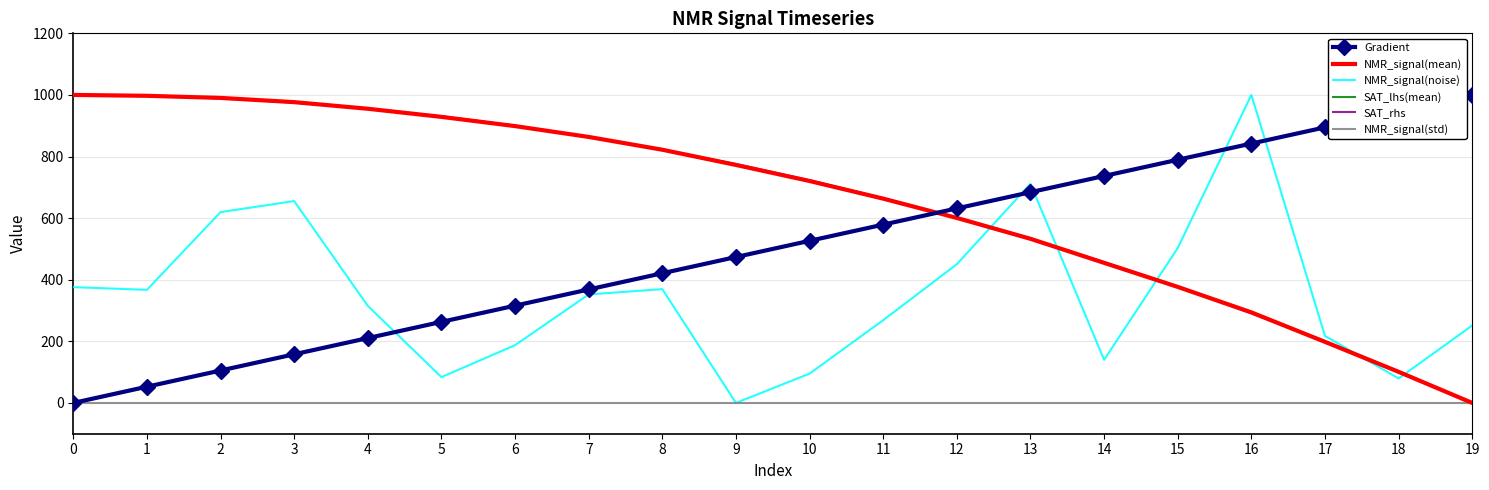

How many values in the SAT_lhs(mean) series exceed 773?

10